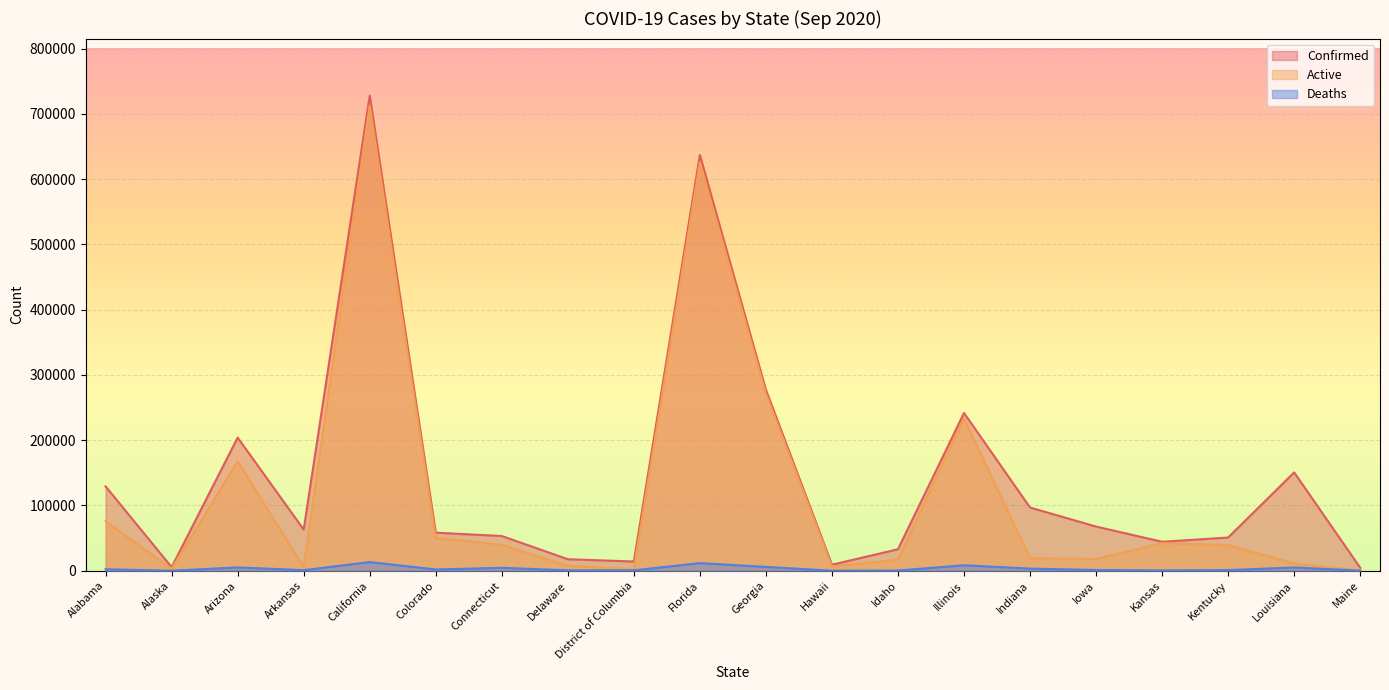

True or false: Confirmed and Deaths cross at least once.

False